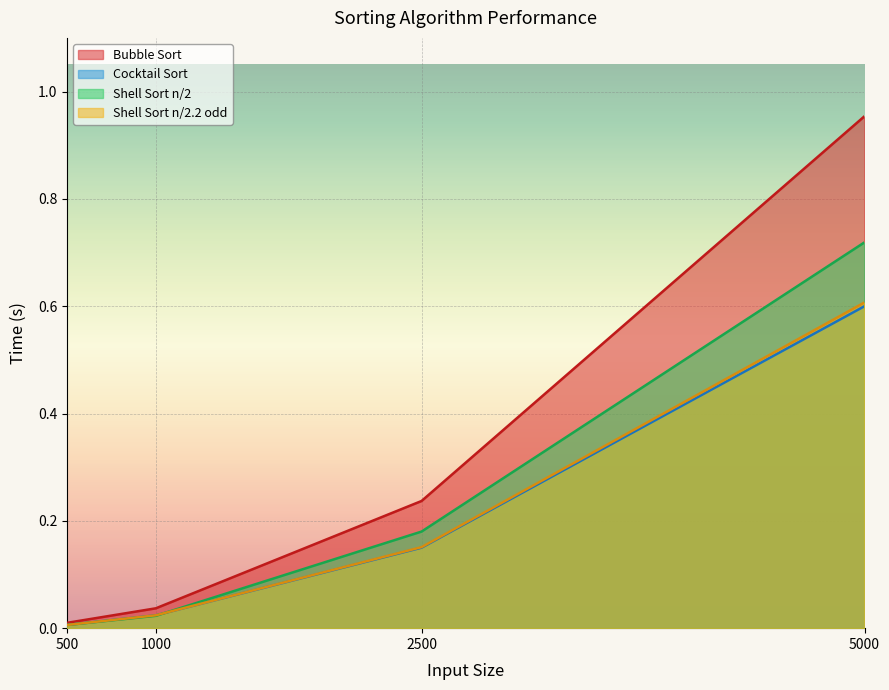

What is the total value across all series at 2500?

0.7